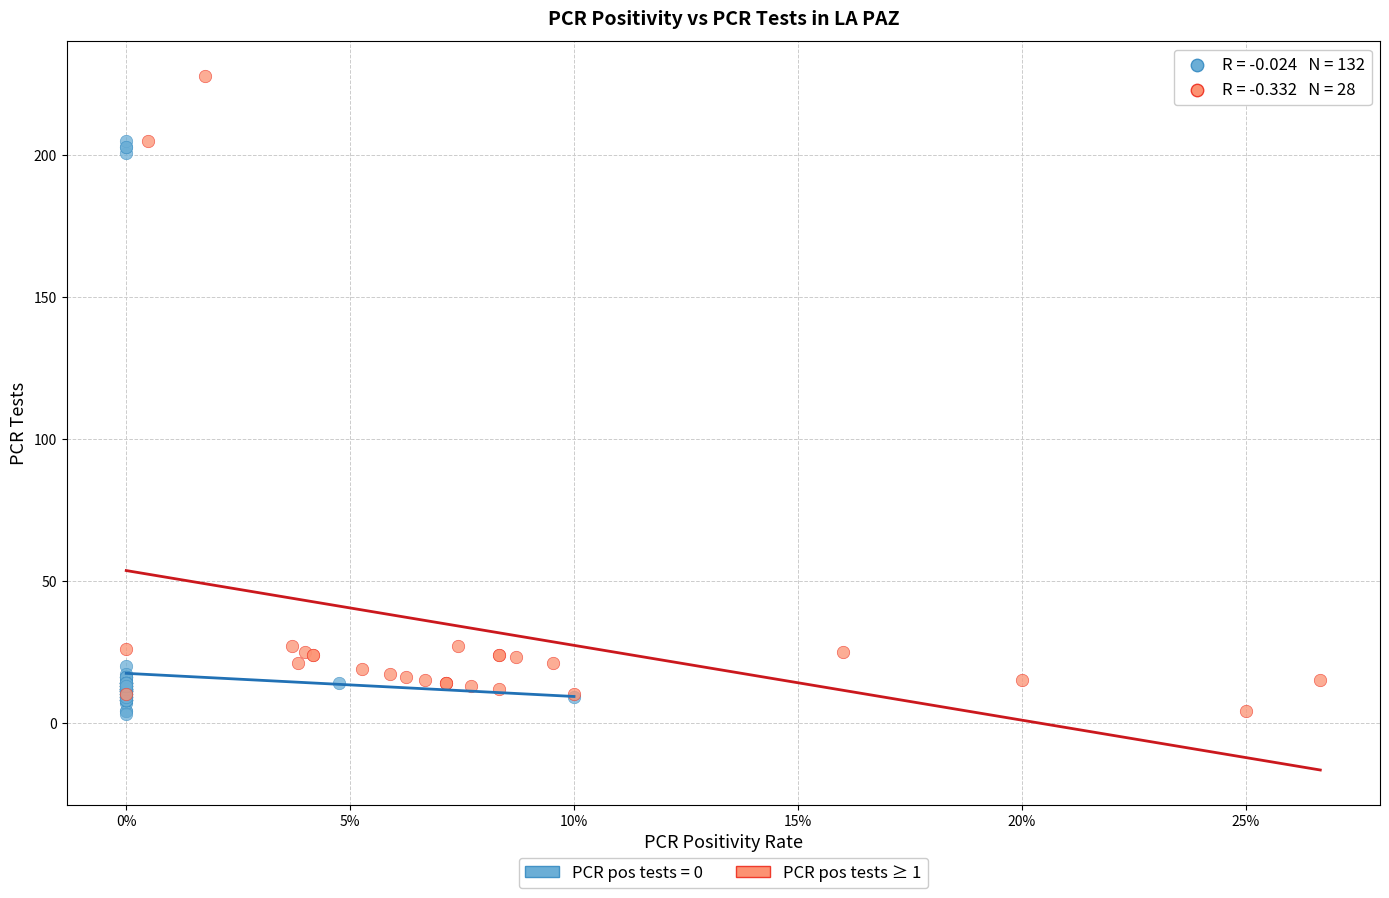

Which series contains the highest Y value?

PCR pos tests ≥ 1